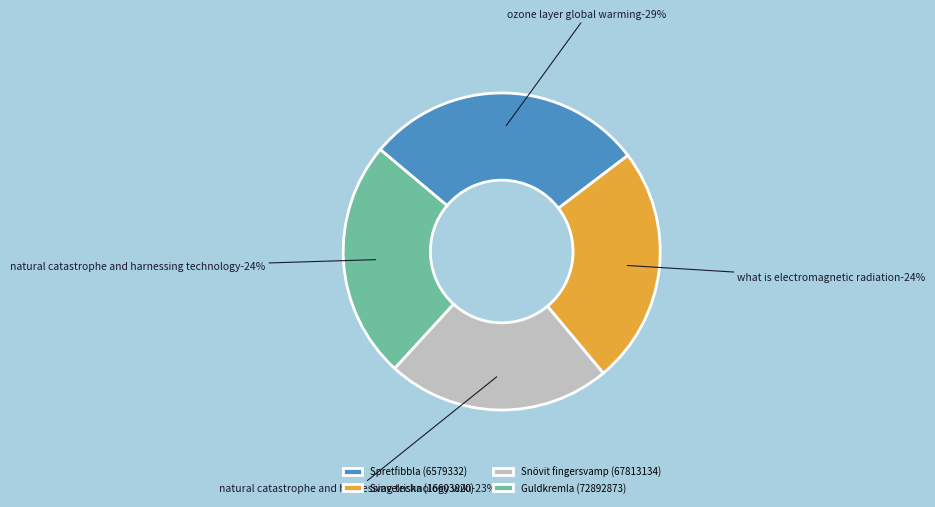

To the nearest percent, what portion does Guldkremla (72892873) represent?

24%